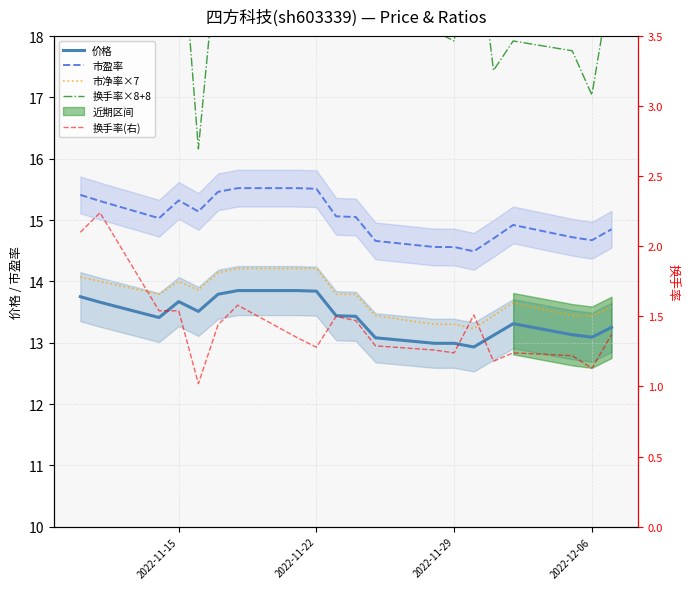

True or false: 换手率(右) and 市盈率 cross at least once.

False